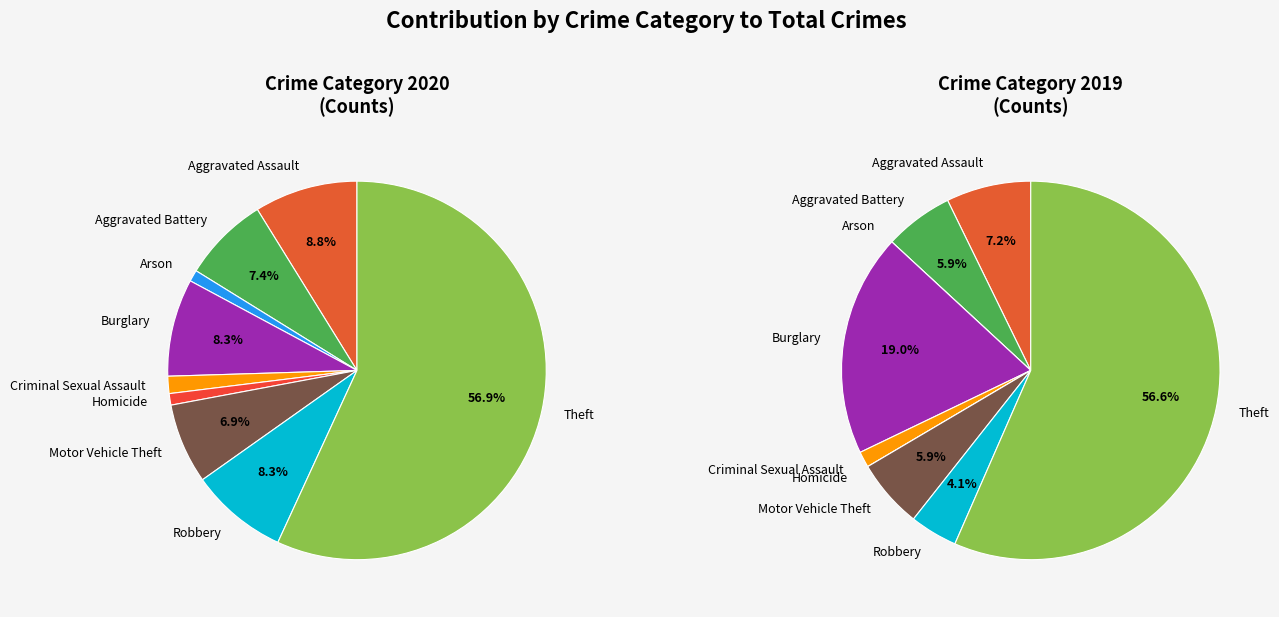

Rank the categories by value from highest to lowest.

Theft, Aggravated Assault, Burglary, Robbery, Aggravated Battery, Motor Vehicle Theft, Criminal Sexual Assault, Arson, Homicide